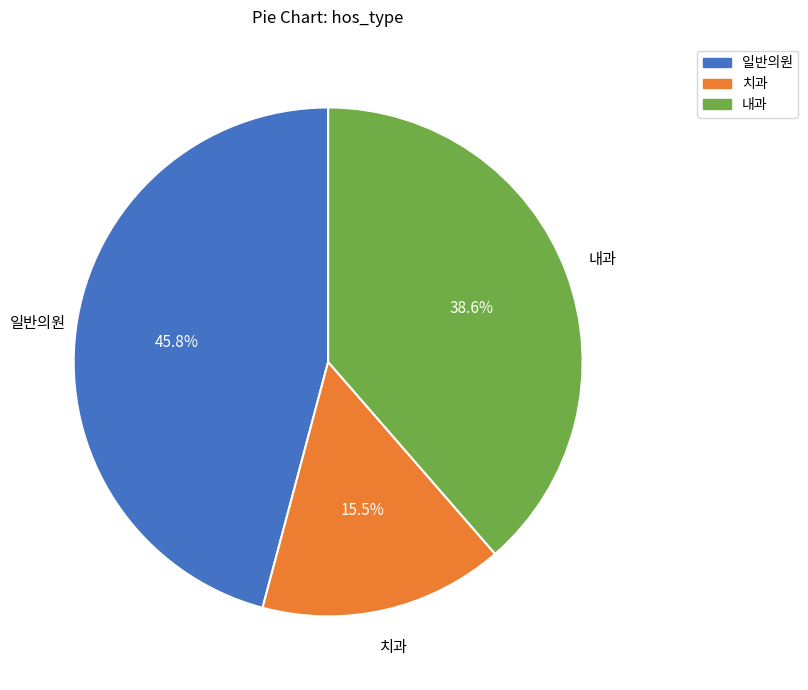

Is 일반의원 the majority of the pie?

No